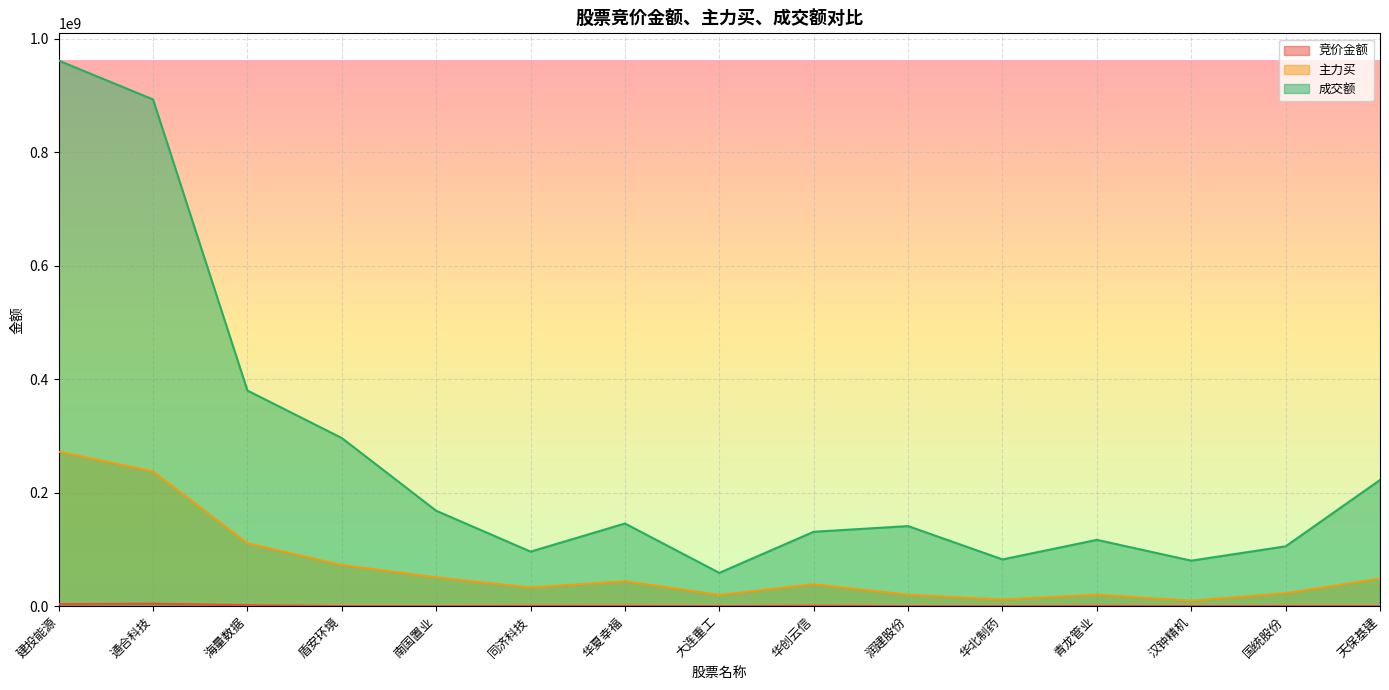

Reading left to right, list all the values displayed in this chart.

竞价金额: 3549511	4431488	1771200	185504	31724	569525	522778	131097	805800	152659	73322	555106	197115	423458	180692
主力买: 272378094	237565896	110910117	72445314	50822964	32868591	43932926	19839885	38596122	20158647	11663800	20297870	9609847	22795041	48573415
成交额: 961706892	893263408	380105942	296369906	168168916	96169754	145721093	58680208	131149416	141169307	82386644	116897998	80215226	105472486	222430825